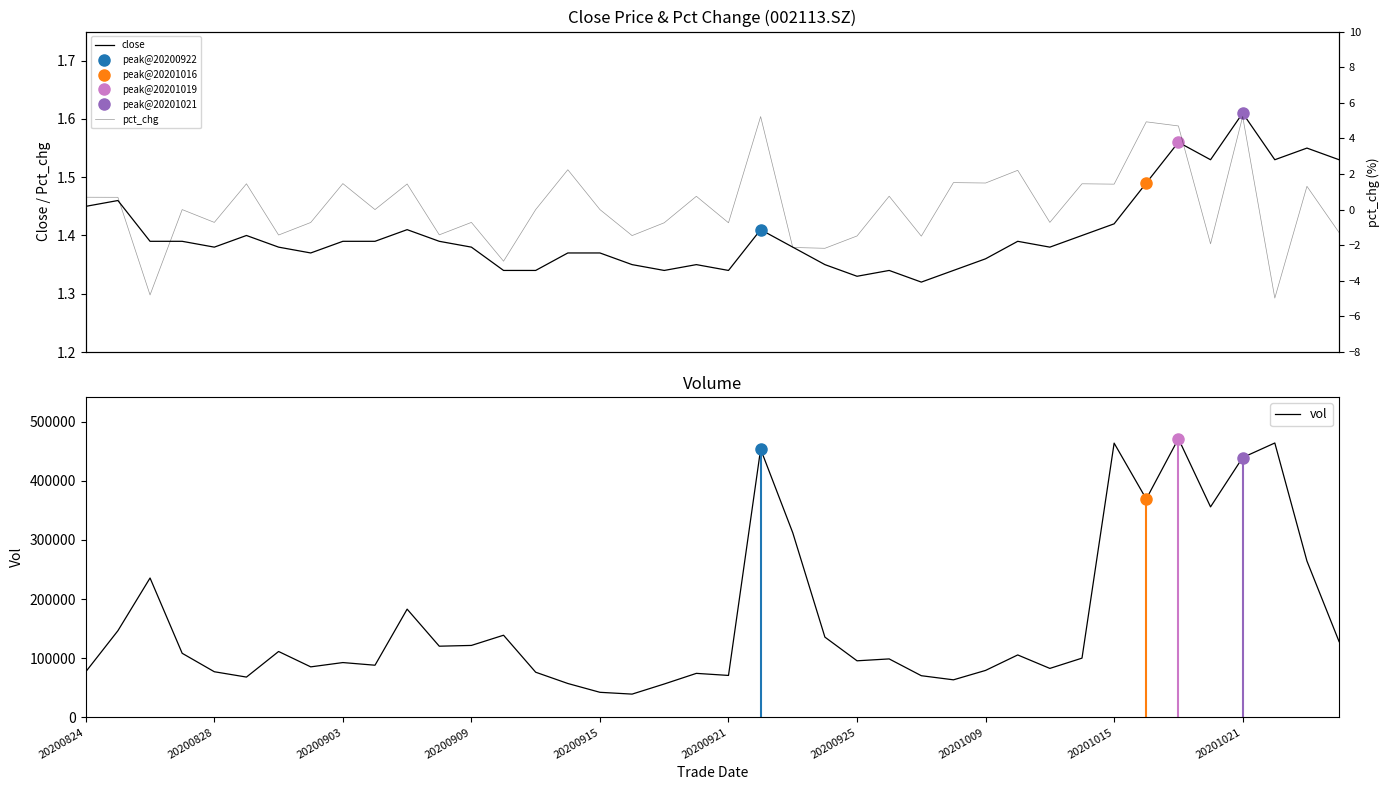

True or false: vol and close cross at least once.

False